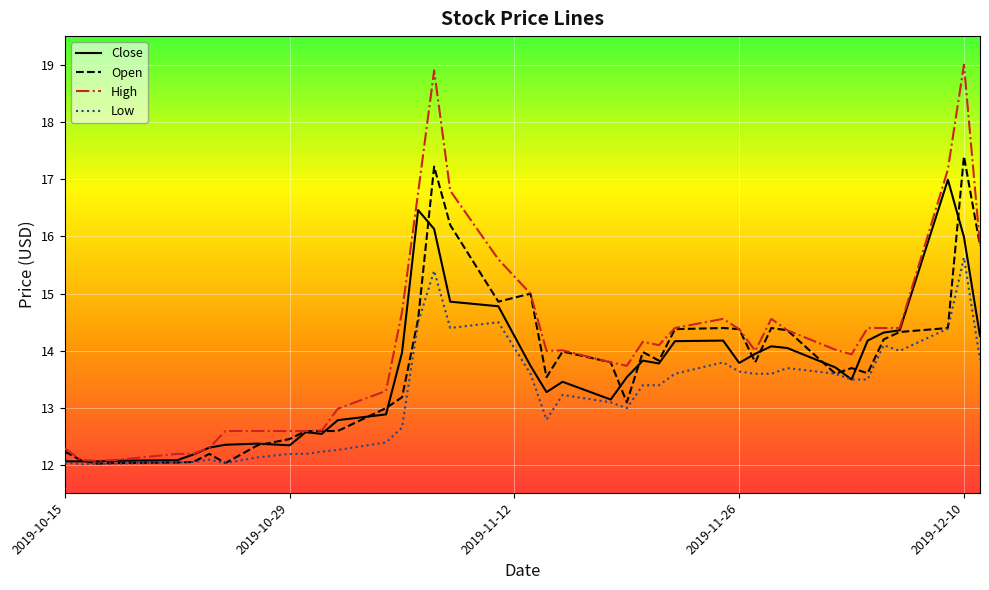

What is the sum of all Open values?

548.4